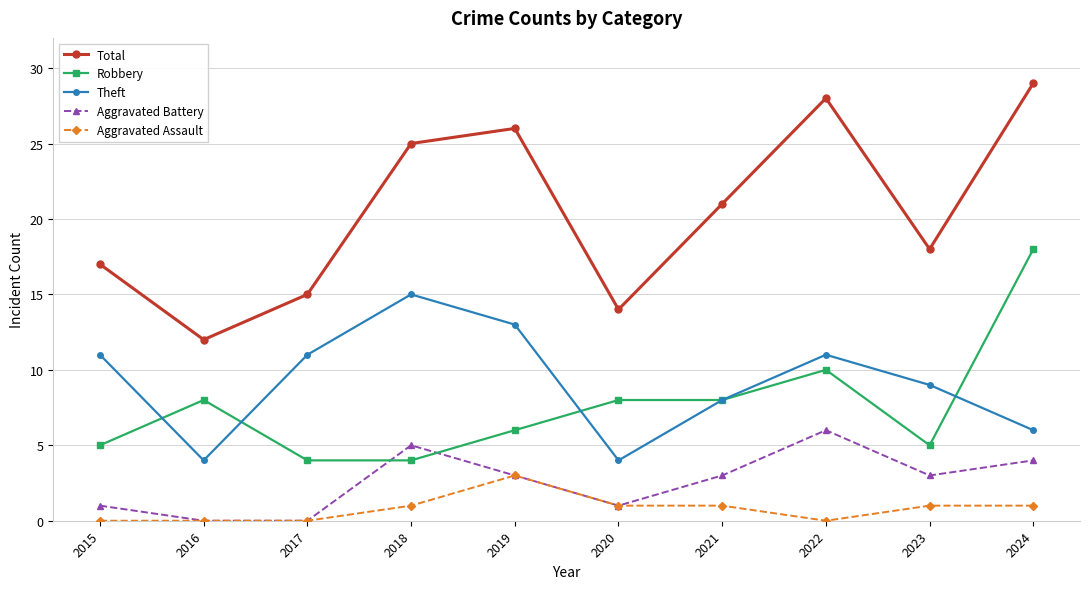

The value of Robbery at 2018 is 6. True or false?

False